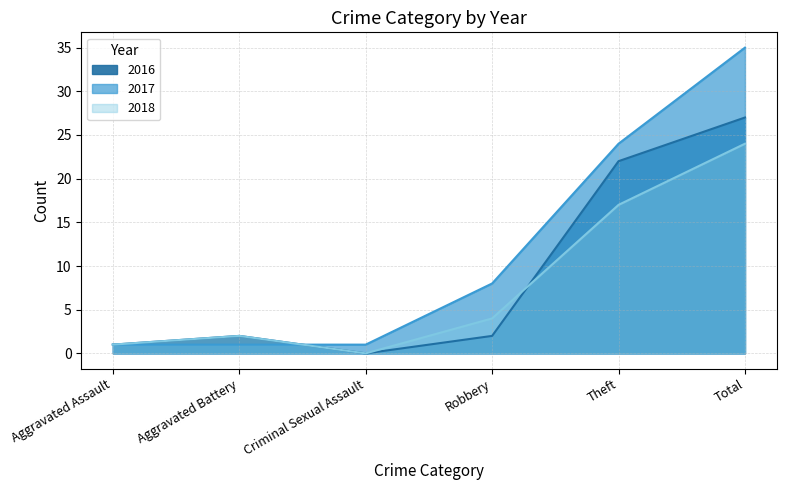

At which category is the sum across all series the highest?

Total